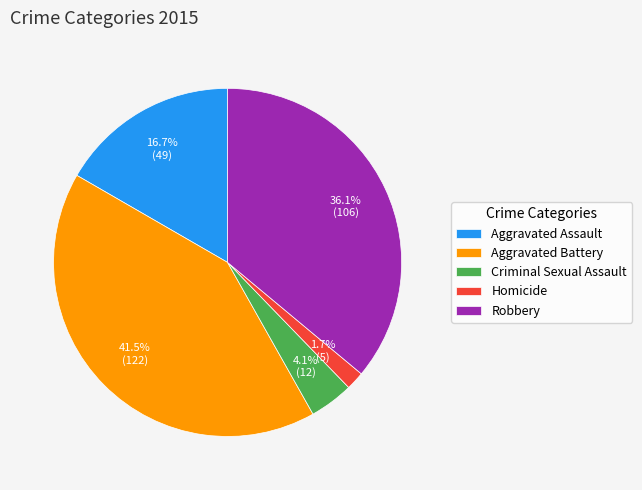

To the nearest percent, what is the average slice percentage?

20%